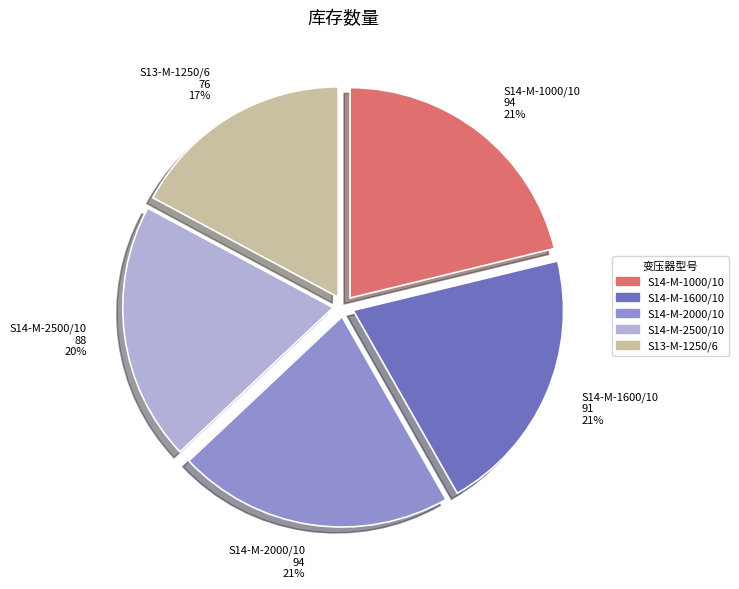

What is the smallest slice in the pie chart?

S13-M-1250/6